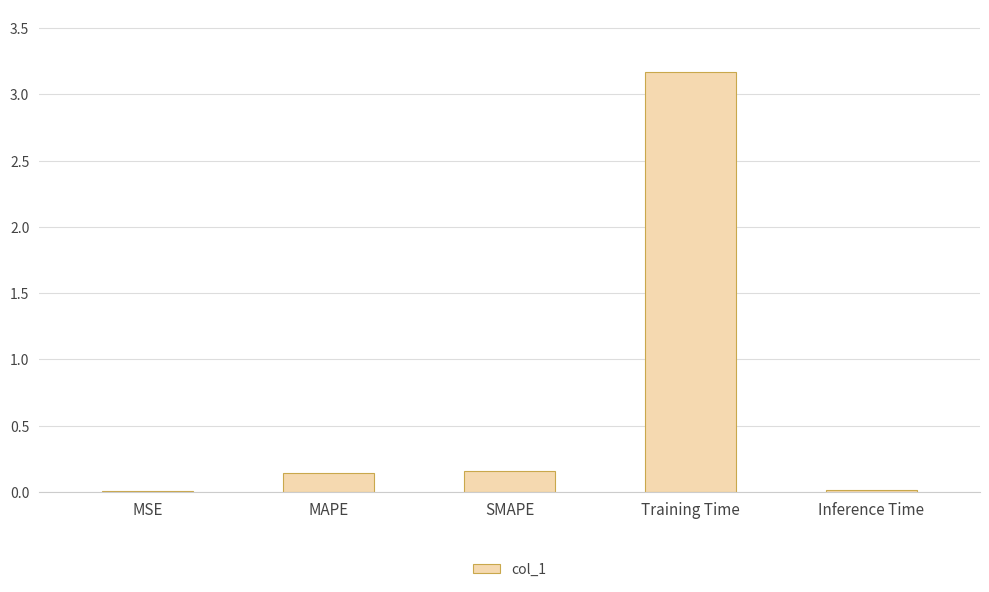

Which has a higher value, Training Time or MAPE?

Training Time